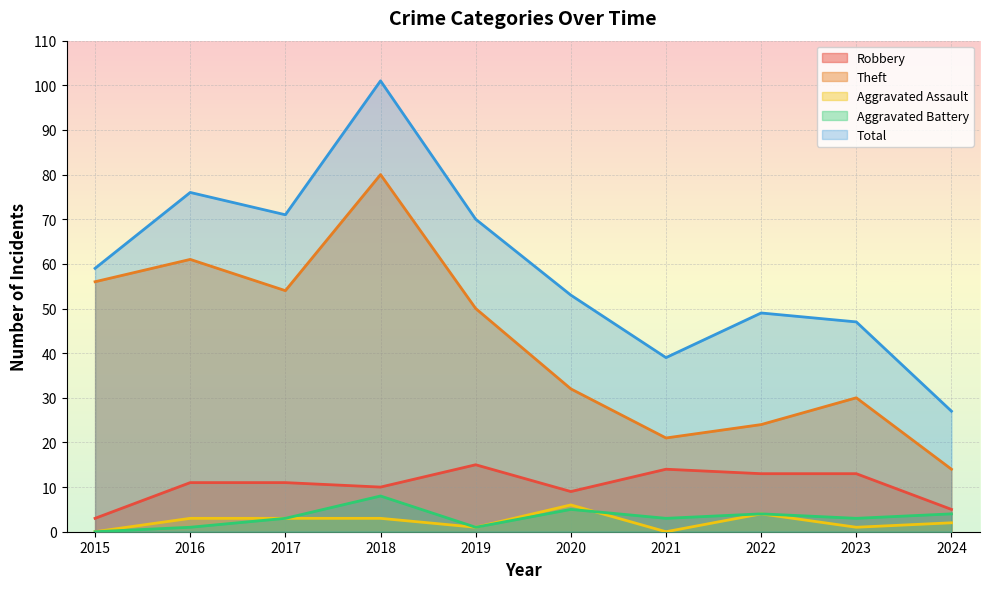

What is the sum of all Total values?

592